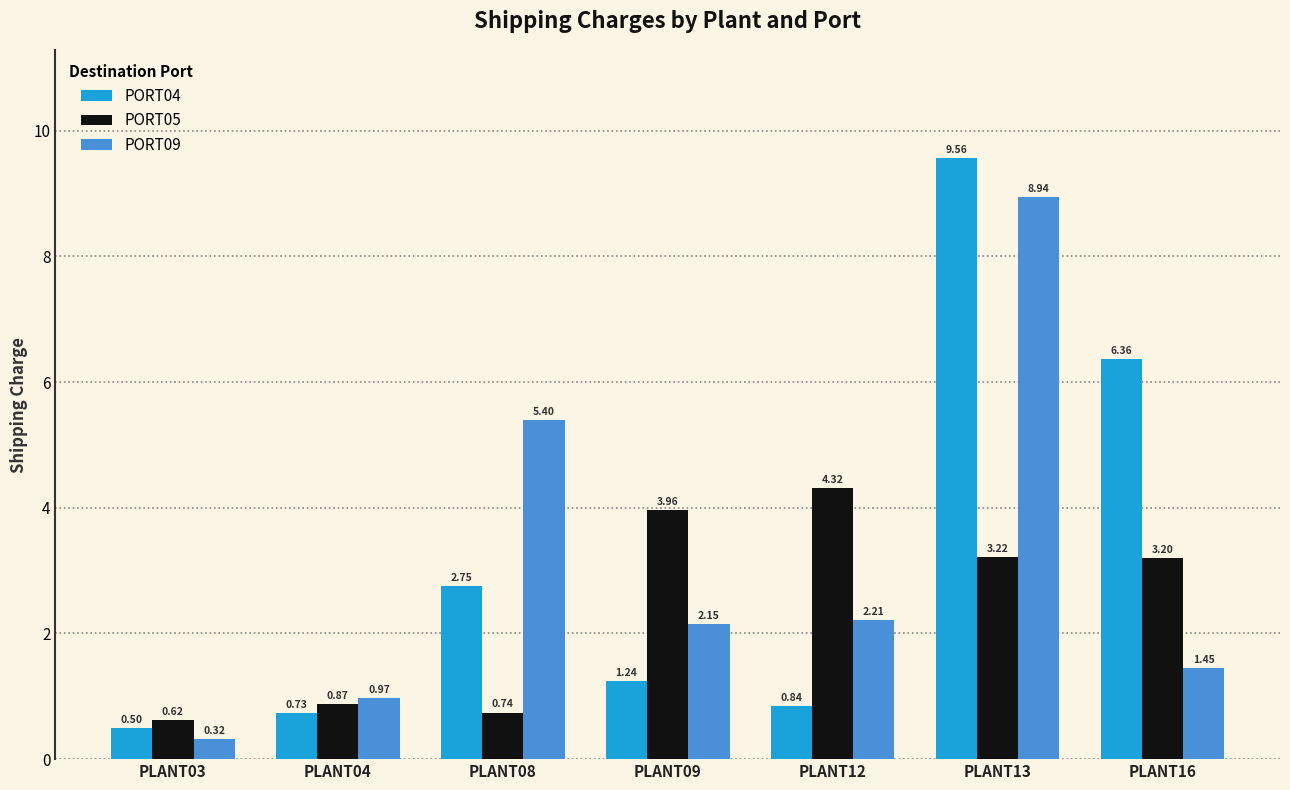

Rank the series by their maximum value, from lowest to highest.

PORT05, PORT09, PORT04